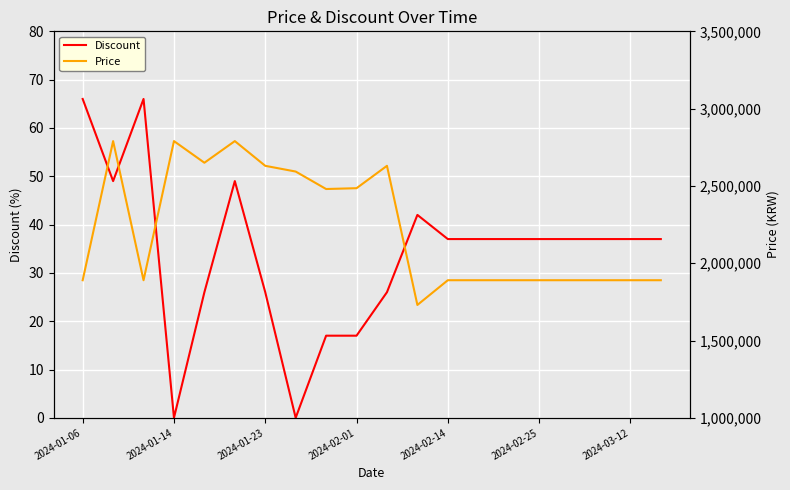

Is this an area chart (filled region under the line)?

No